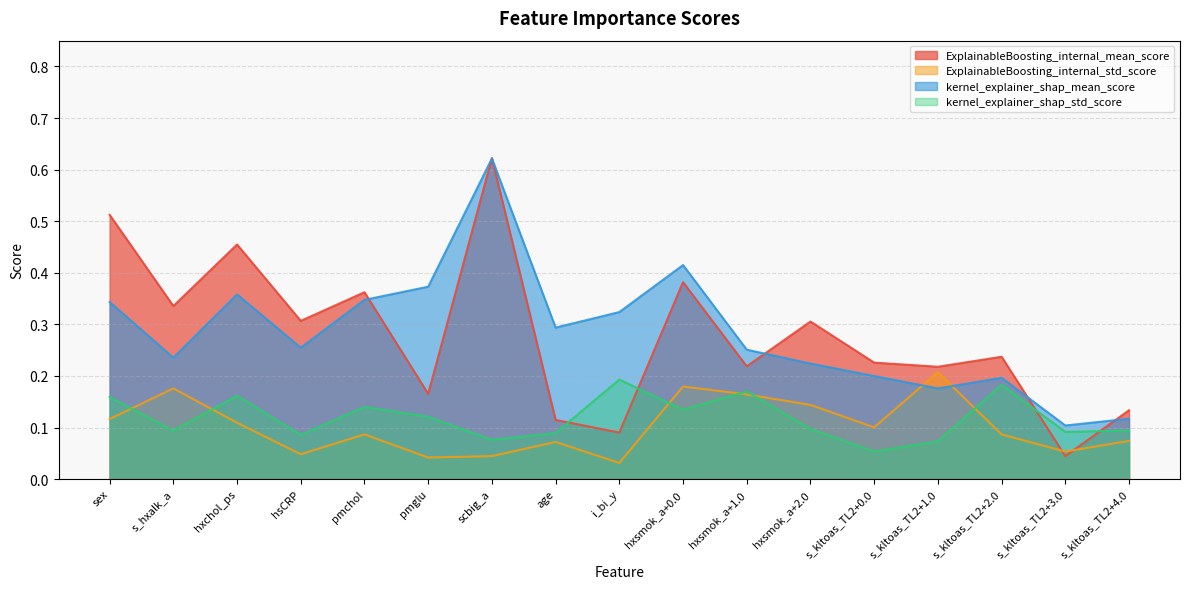

How many interior local valleys does the kernel_explainer_shap_mean_score series have?

5